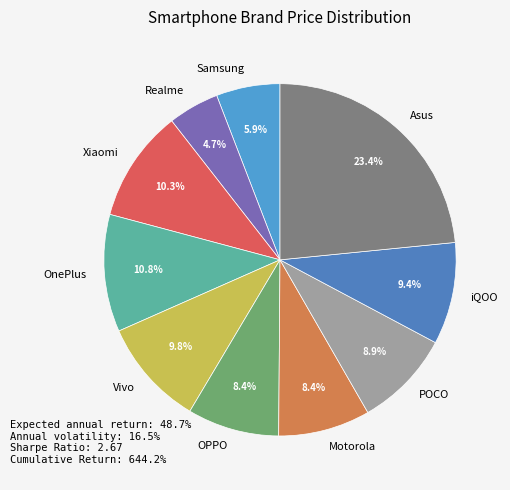

To the nearest percent, what is the difference between the OnePlus and Asus slice percentages?

13%